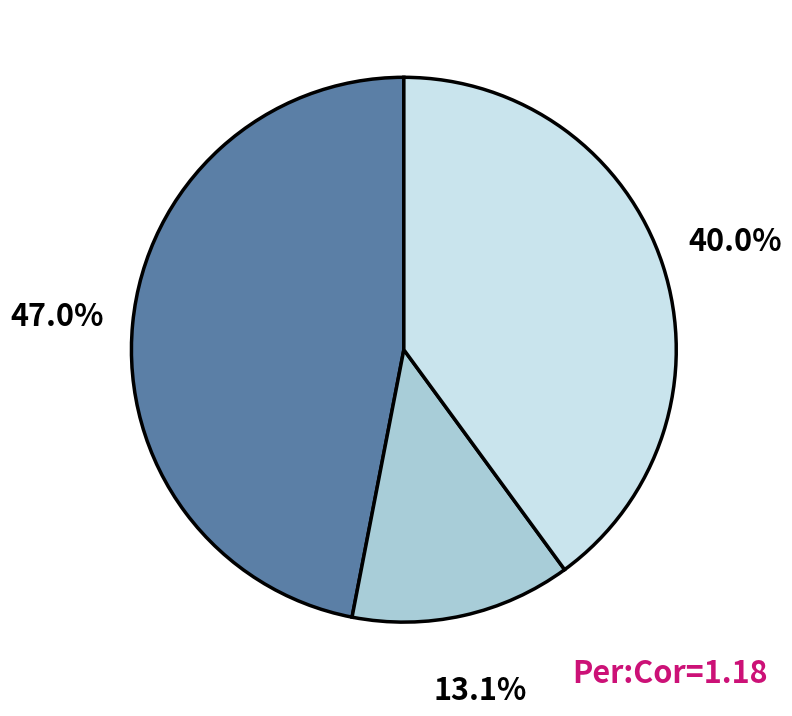

Is there a majority slice in this chart?

No